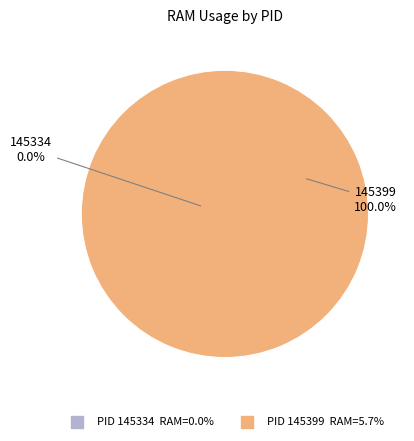

What portion of the pie excludes 145334?

100.0%